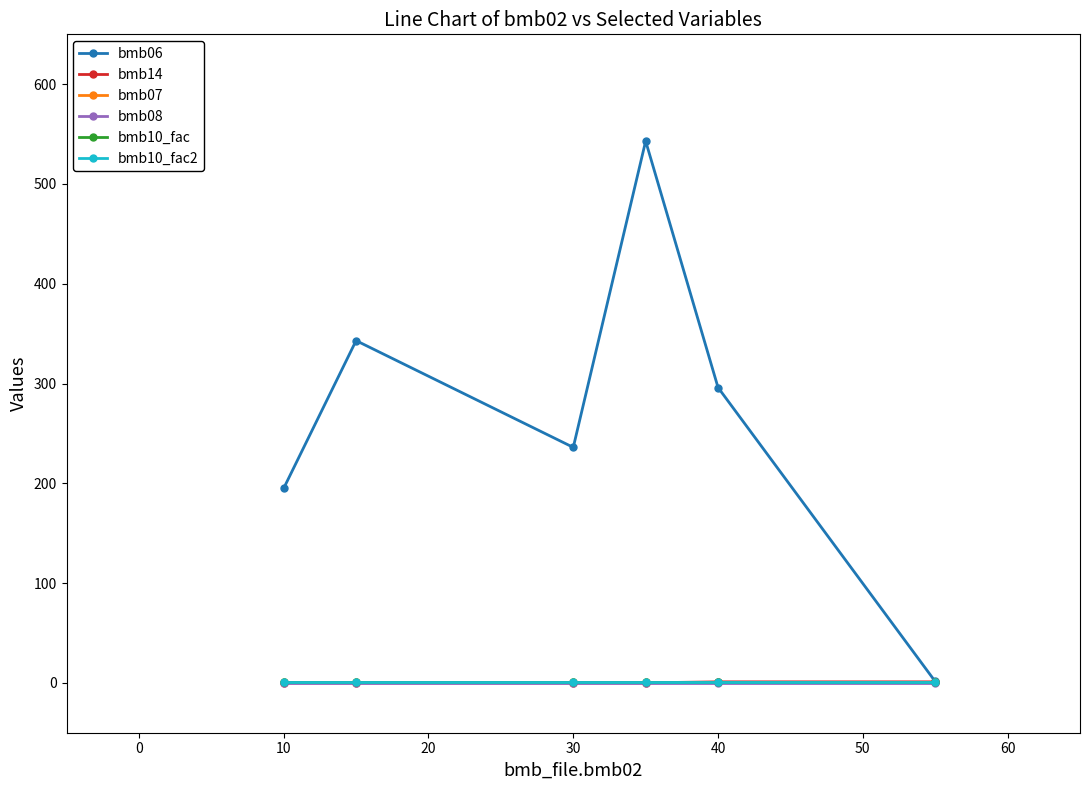

Does the chart have visible grid lines?

No